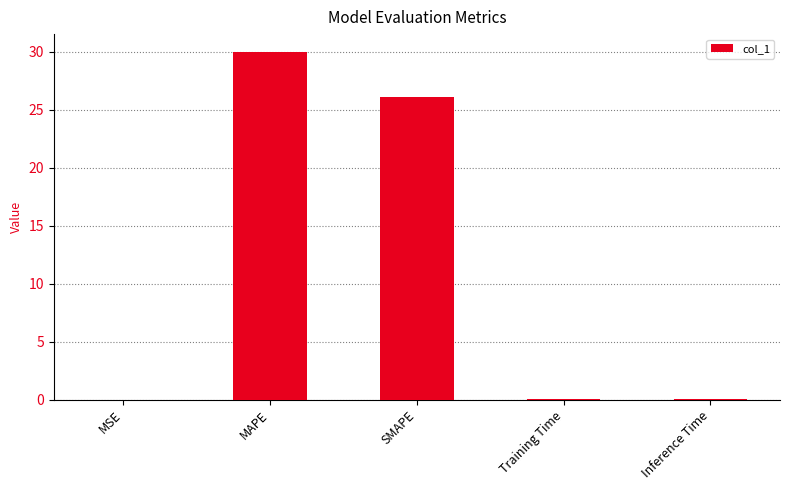

Where is the data nearest to the value 15?

SMAPE